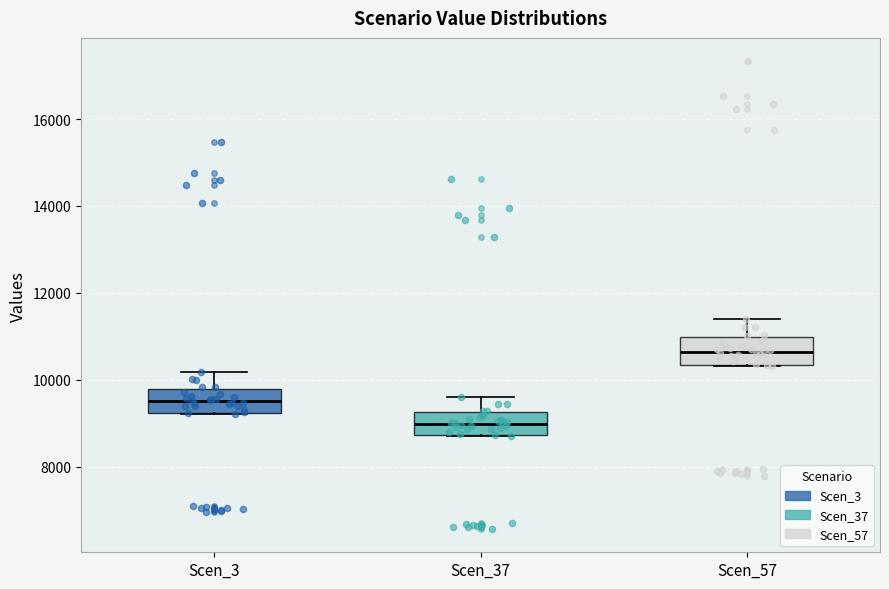

Reading left to right, transcribe this box plot: for each box, give where its median line is, the range the box spans, and where its two whiskers end, as read against the y-axis. The values are not printed on the chart, so give them approximately, as read against the axis.

Scen_3: median 9600, box 9200 to 9800, whiskers 9200 to 10200
Scen_37: median 9000, box 8800 to 9200, whiskers 8800 to 9600
Scen_57: median 10600, box 10400 to 11000, whiskers 10400 to 11400